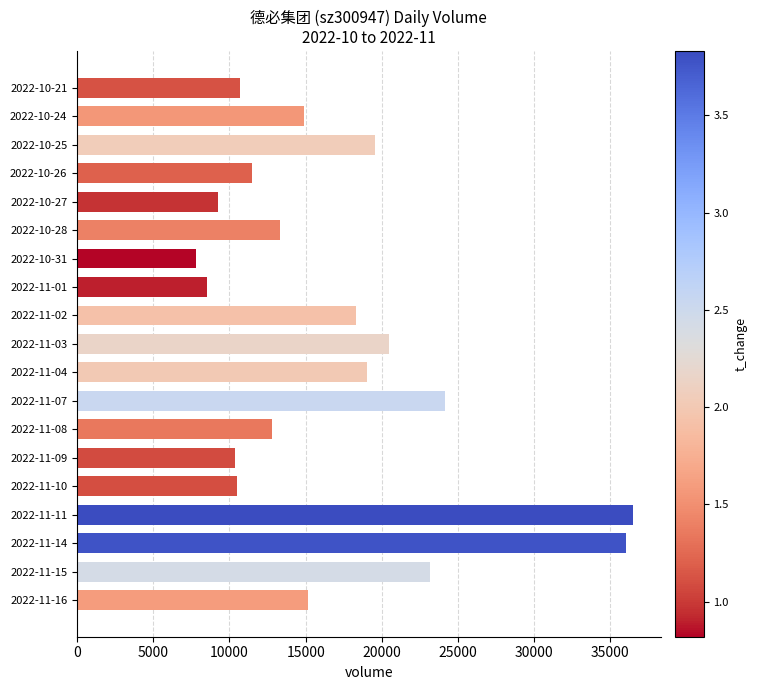

What is the change in value from 2022-11-11 to 2022-11-07?

-12308